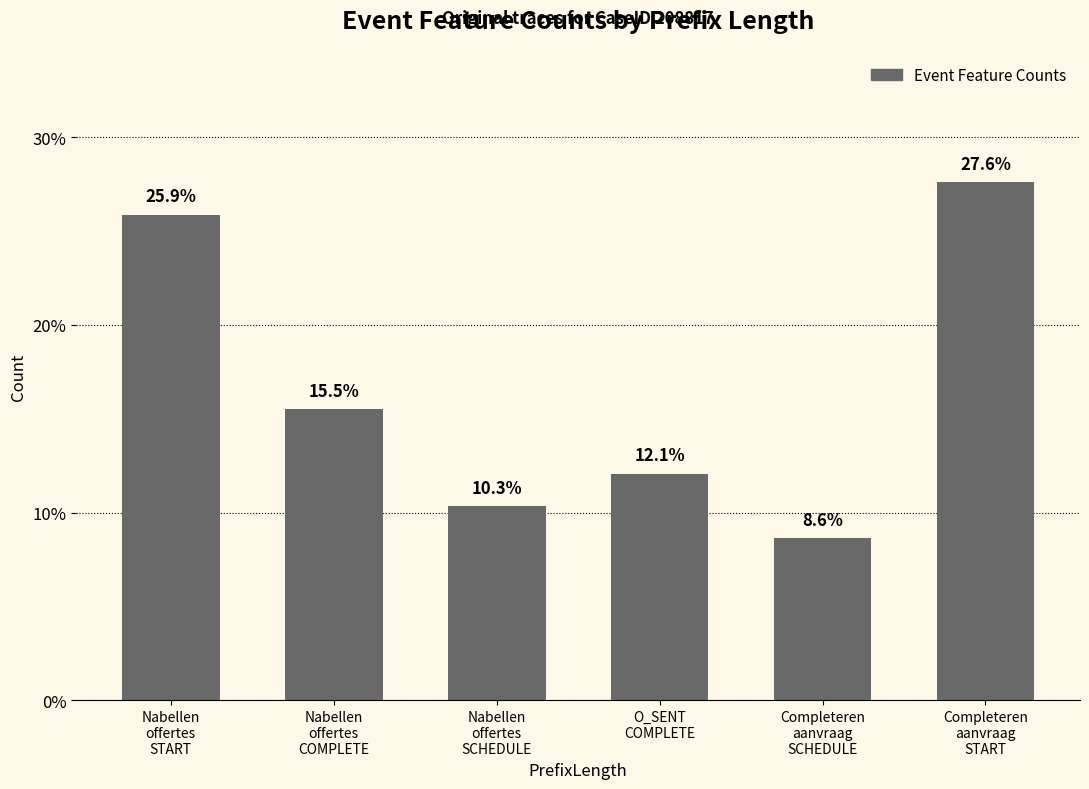

At which label does the data first exceed 15?

Nabellen
offertes
START